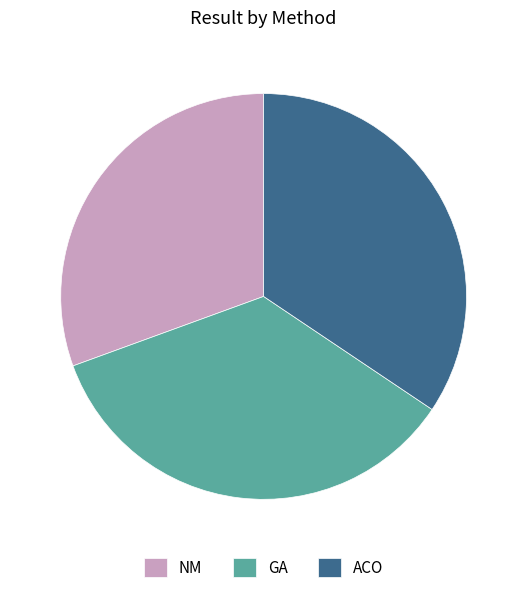

Count the number of slices in the pie.

3